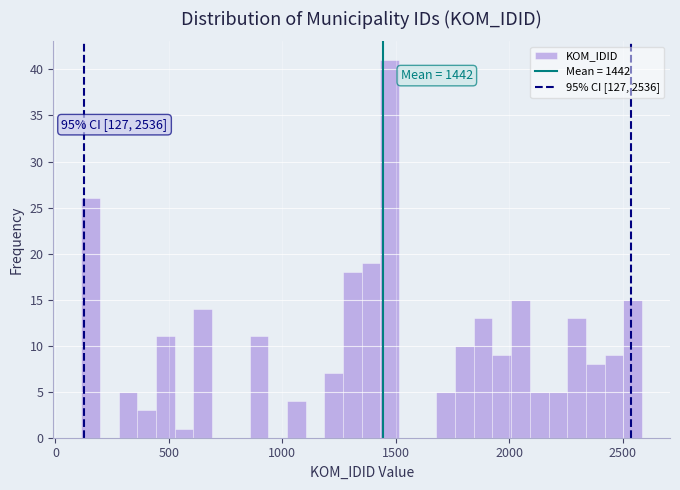

Read against the x-axis, roughly where is the centre of the tallest bar?

1450